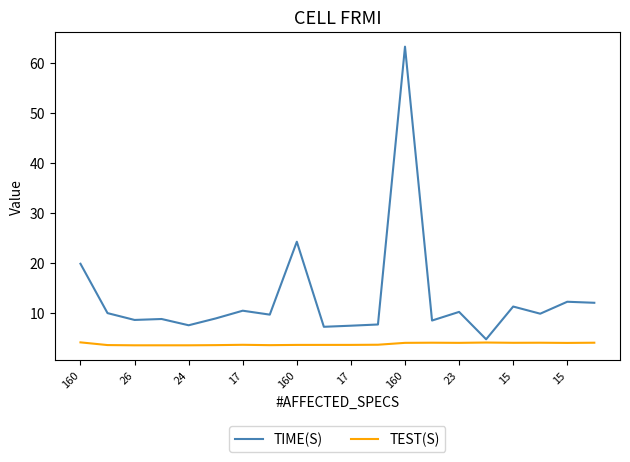

What is the minimum value for TIME(S)?

4.8